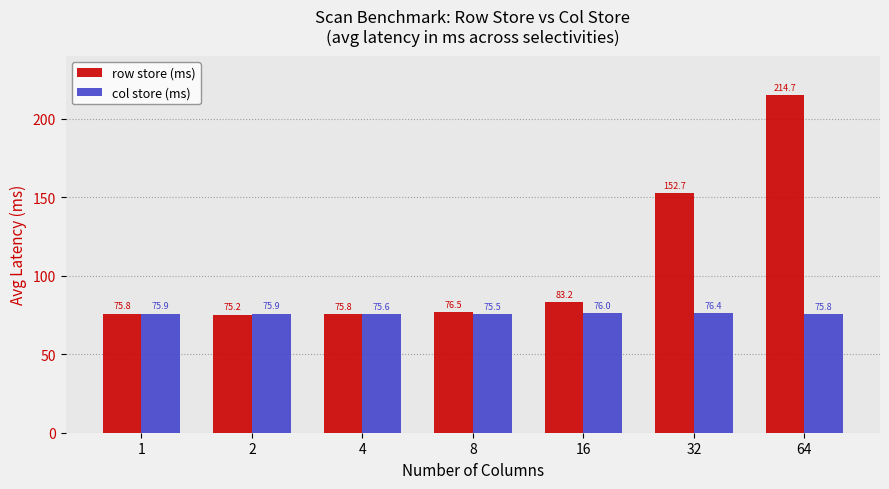

What is the value of the row store (ms) bar at the 1st from the left?

75.8